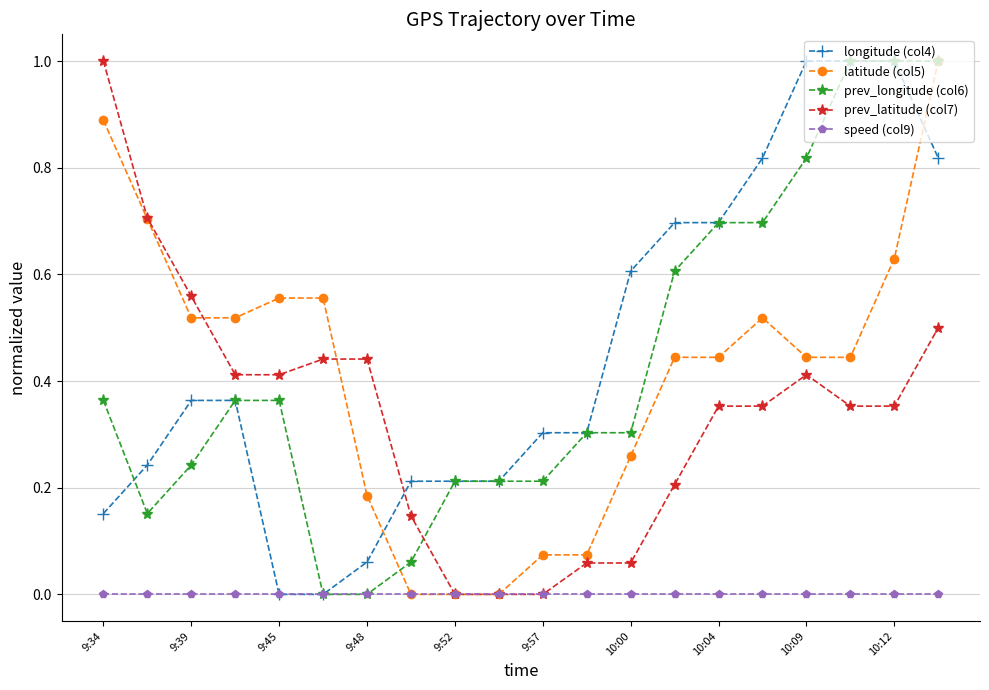

How many intersections are there between latitude (col5) and longitude (col4)?

2